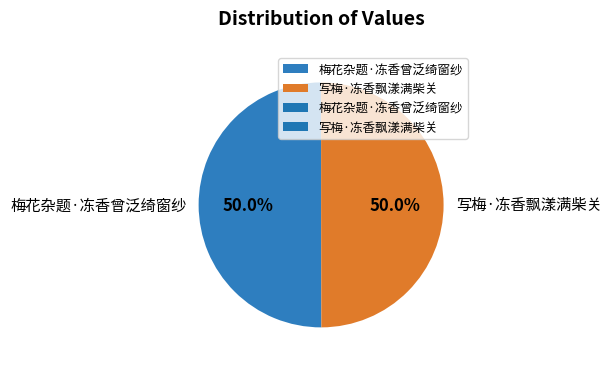

Combined, what portion of the pie is 写梅·冻香飘漾满柴关 and 梅花杂题·冻香曾泛绮窗纱?

100.0%